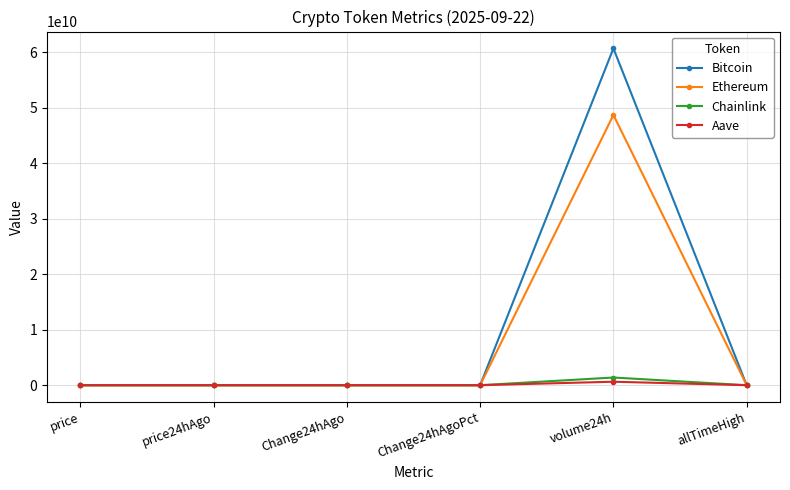

At how many categories does at least one series exceed 50454656639?

1